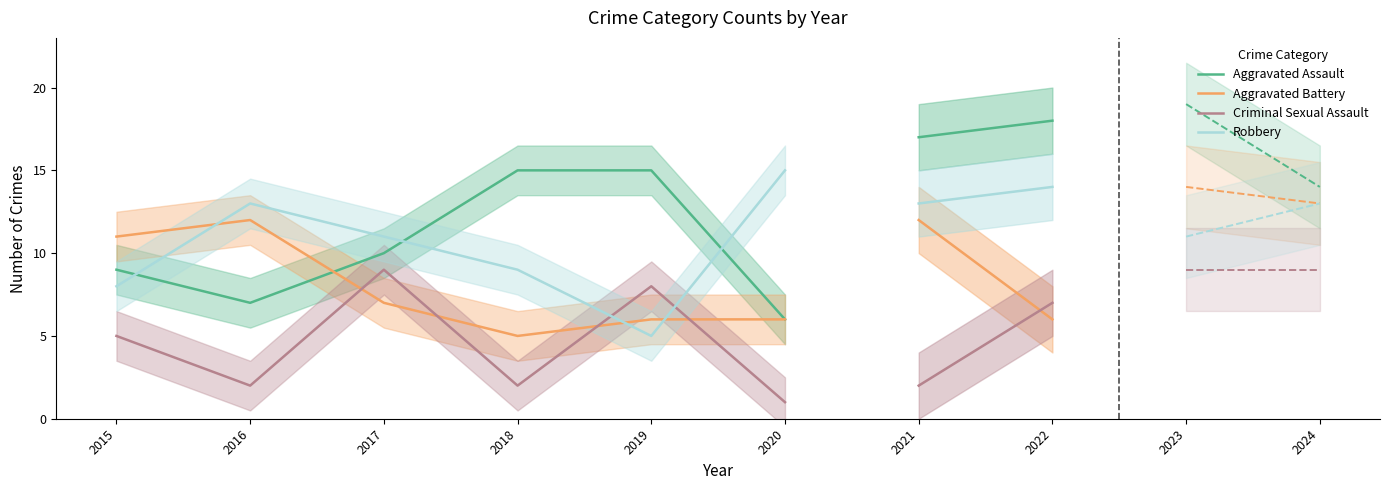

What value does the Aggravated Assault series have at 2017?

10